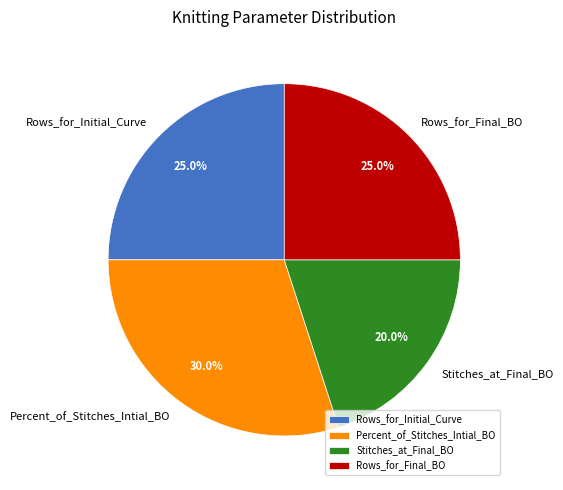

How many segments does this pie chart have?

4